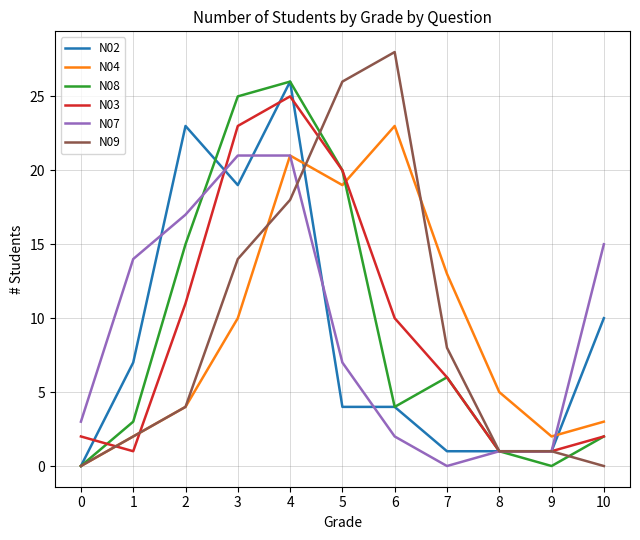

Rank the series at 3 from highest to lowest value.

N08, N03, N07, N02, N09, N04